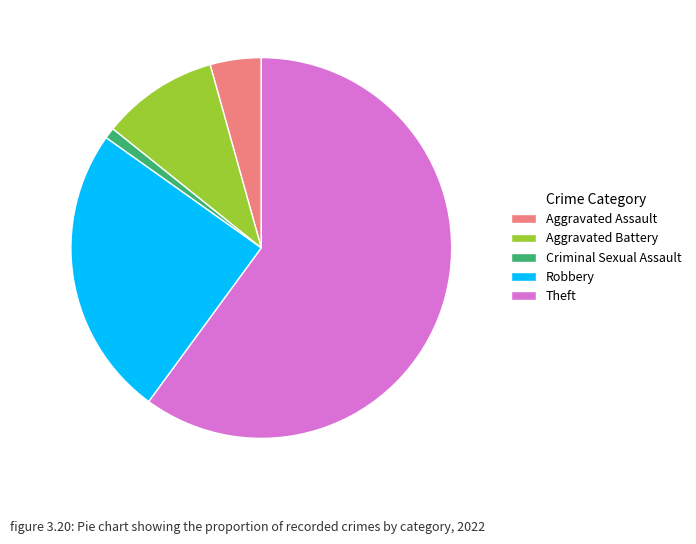

Which slice represents more than half of the pie?

Theft